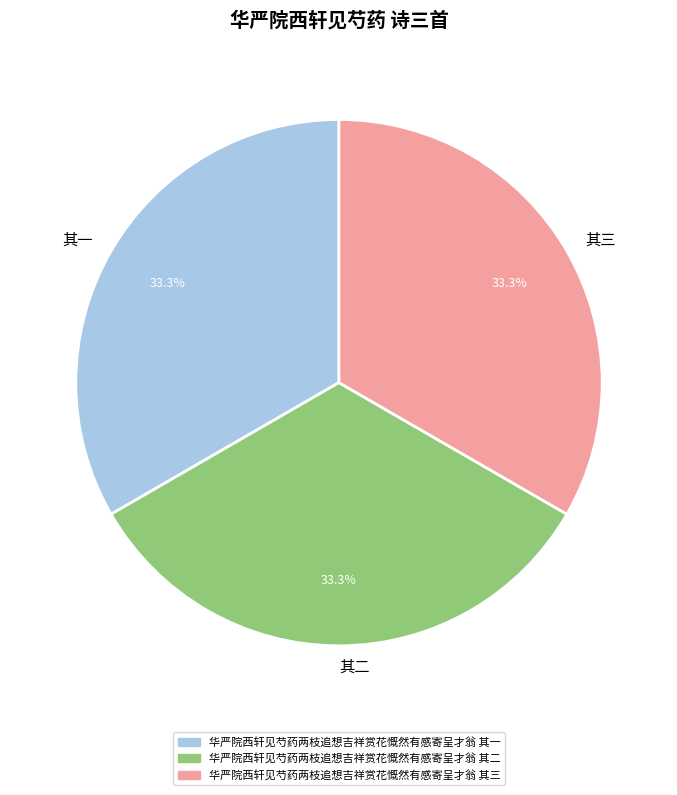

Does any single category account for the majority?

No